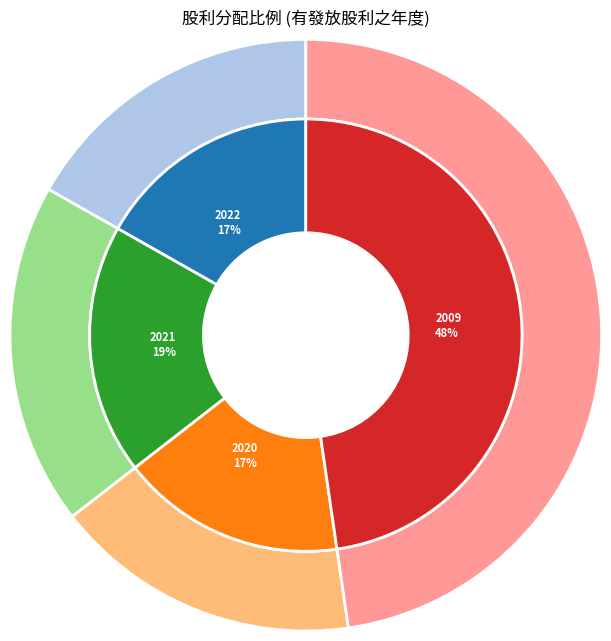

To the nearest percent, what is the difference between the 2009 and 2020 slice percentages?

31%